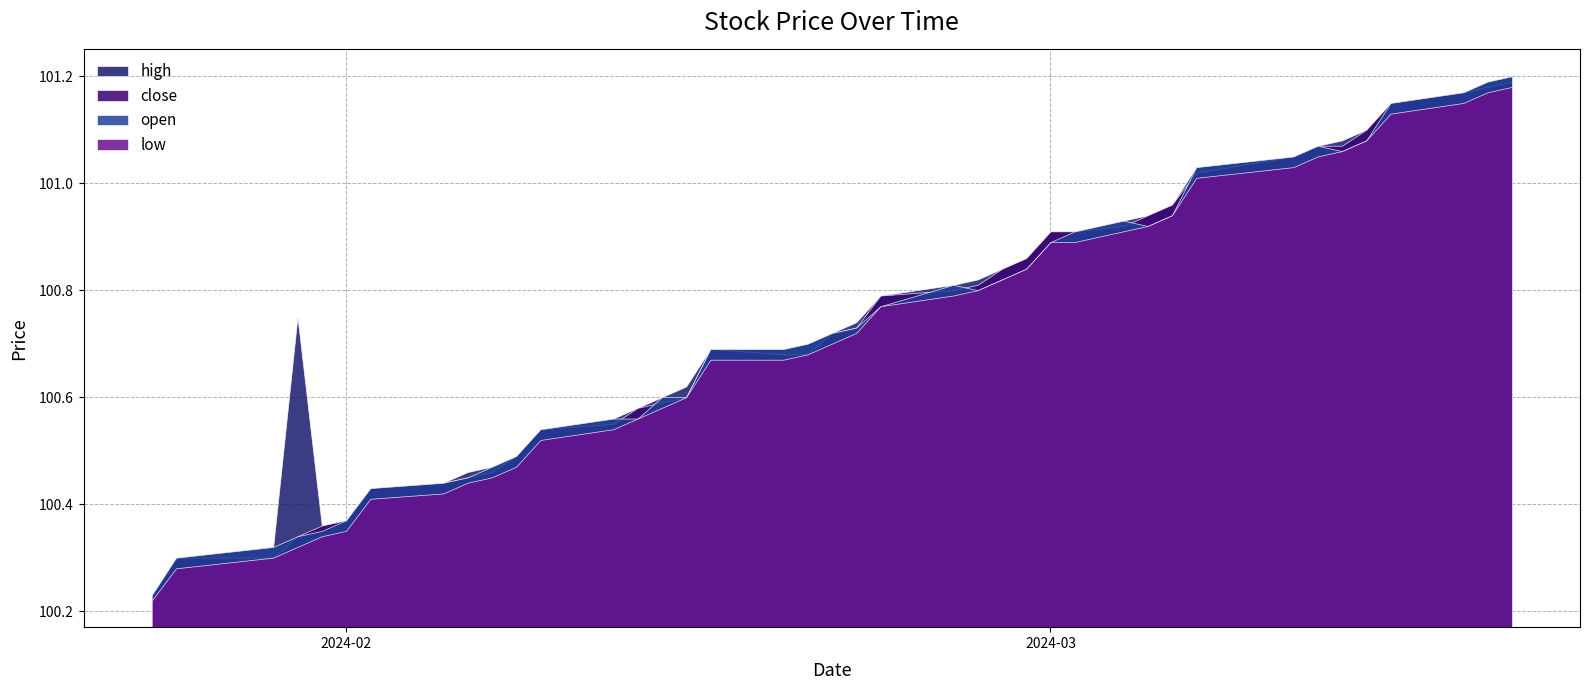

At which category does open reach its first local valley?

2024-02-27